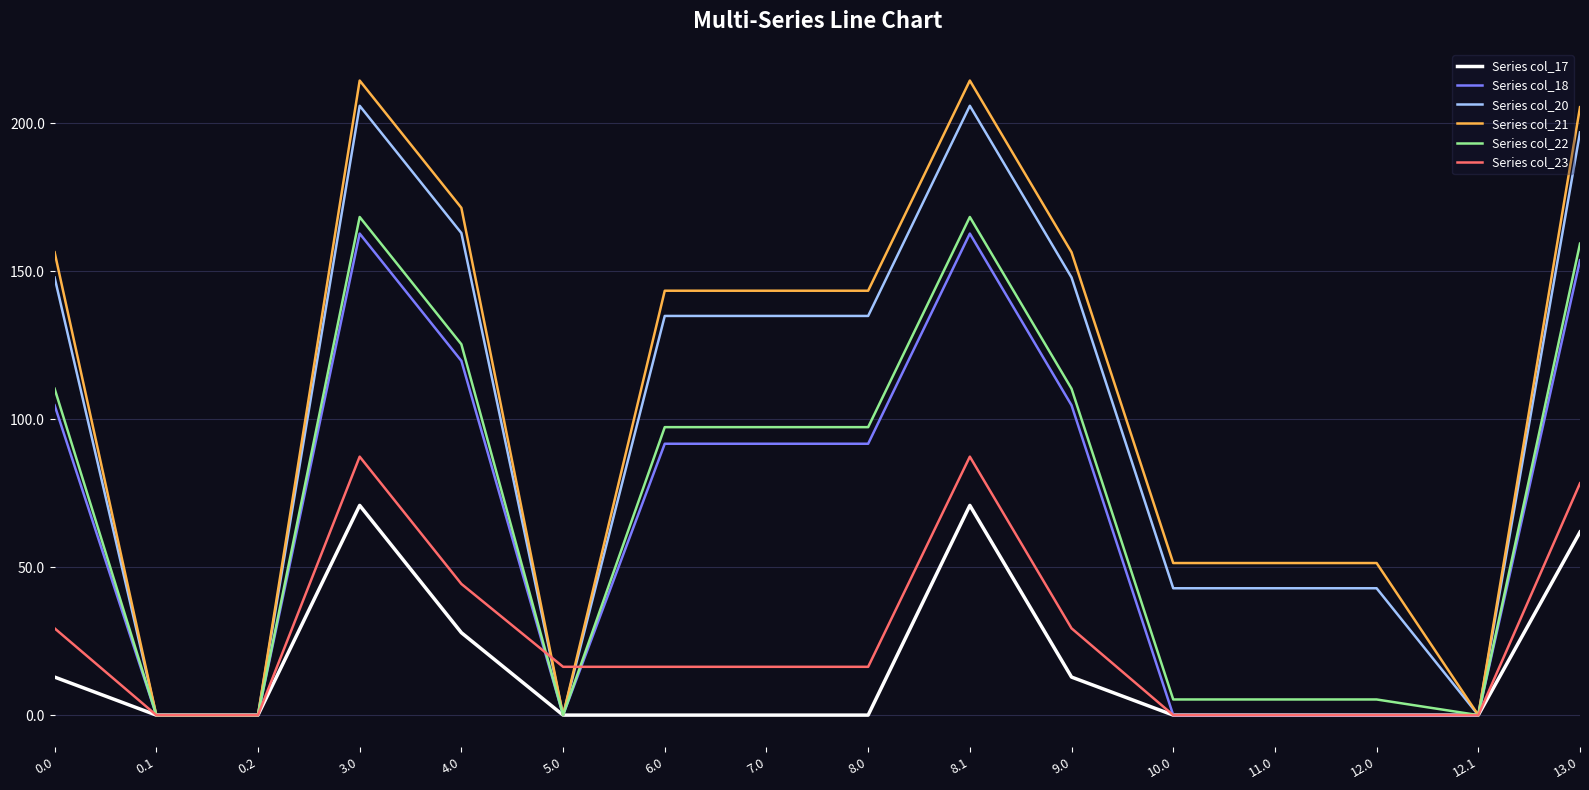

What is the maximum value shown in the chart?

214.4